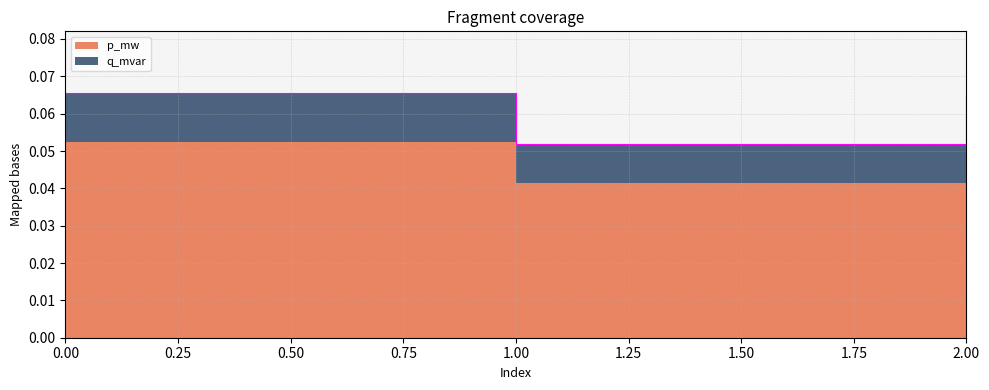

True or false: the data shows 0.0 at 0.

False